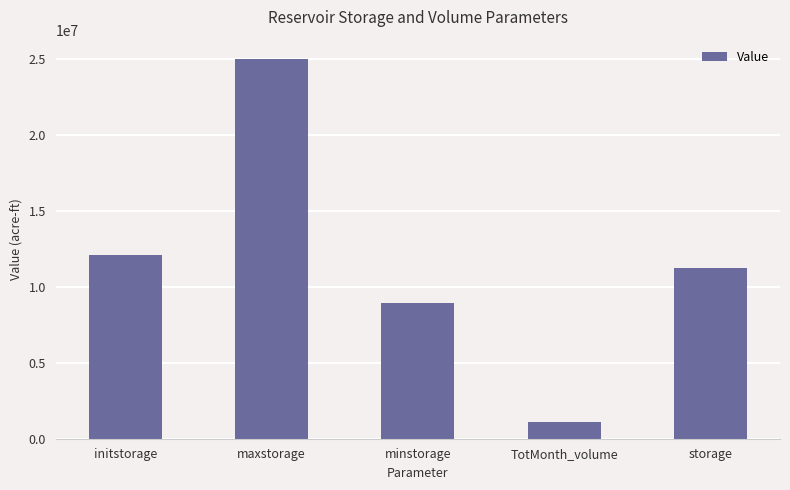

What is the change in value from minstorage to TotMonth_volume?

-7850000.0